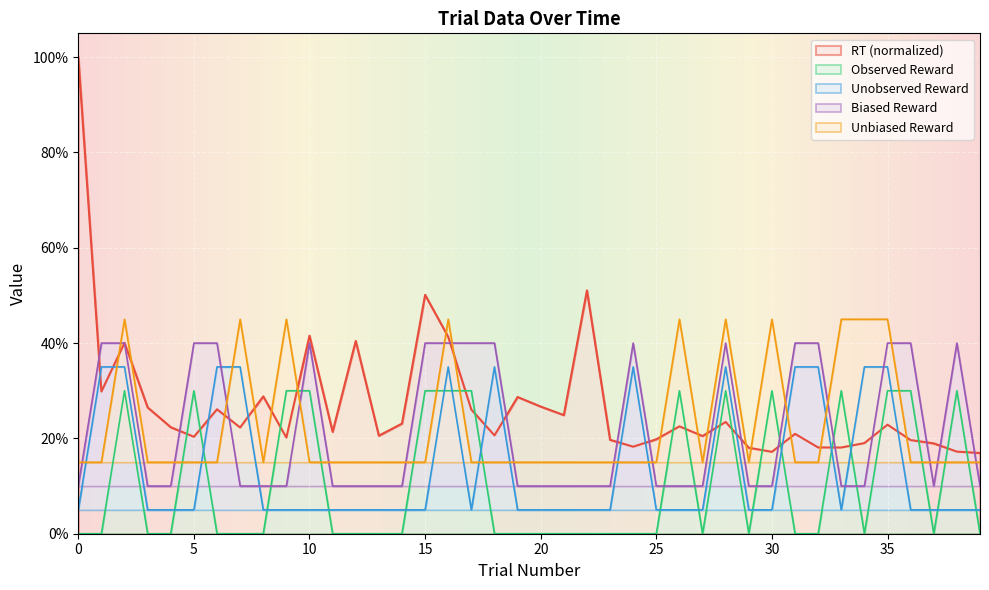

What value does the biased_reward series have at 29?

0.1